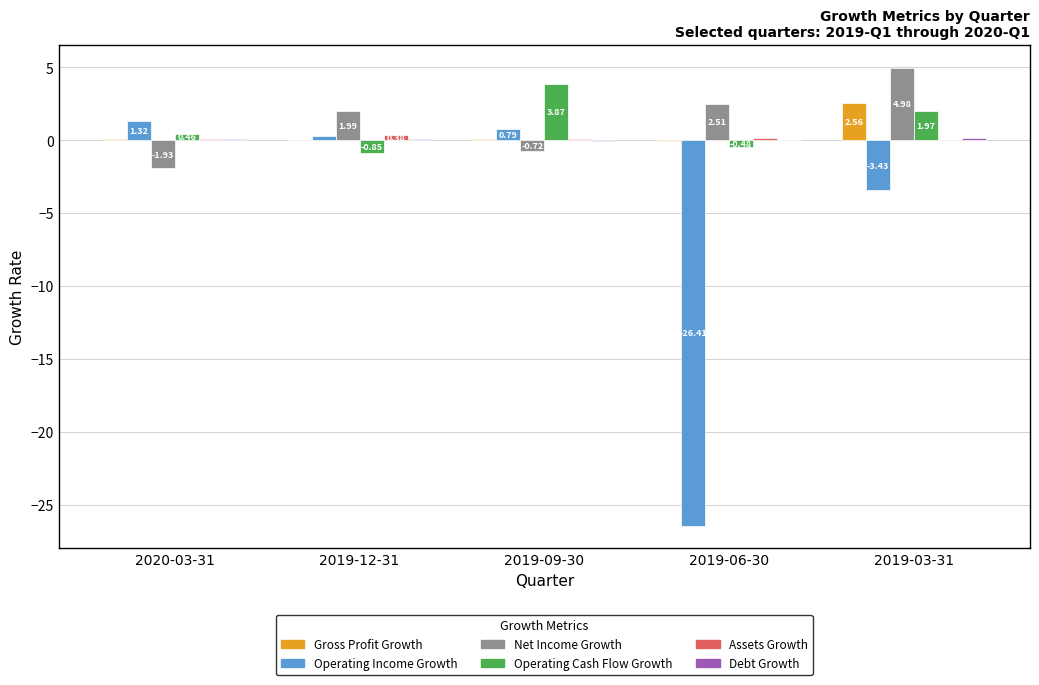

Which series changed the most between 2019-12-31 and 2019-03-31?

Operating Income Growth